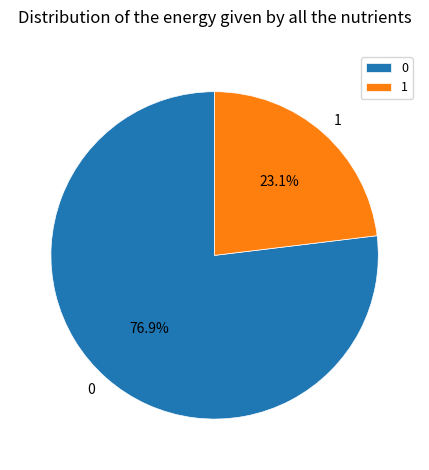

What percentage is NOT represented by 0?

23.1%